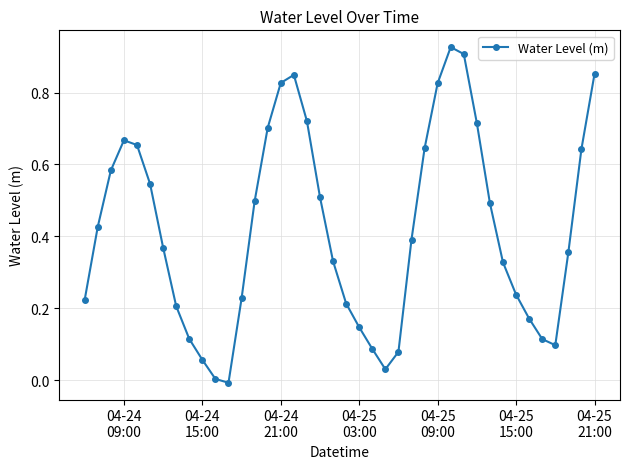

True or false: the data has more than 0 interior local peaks.

True